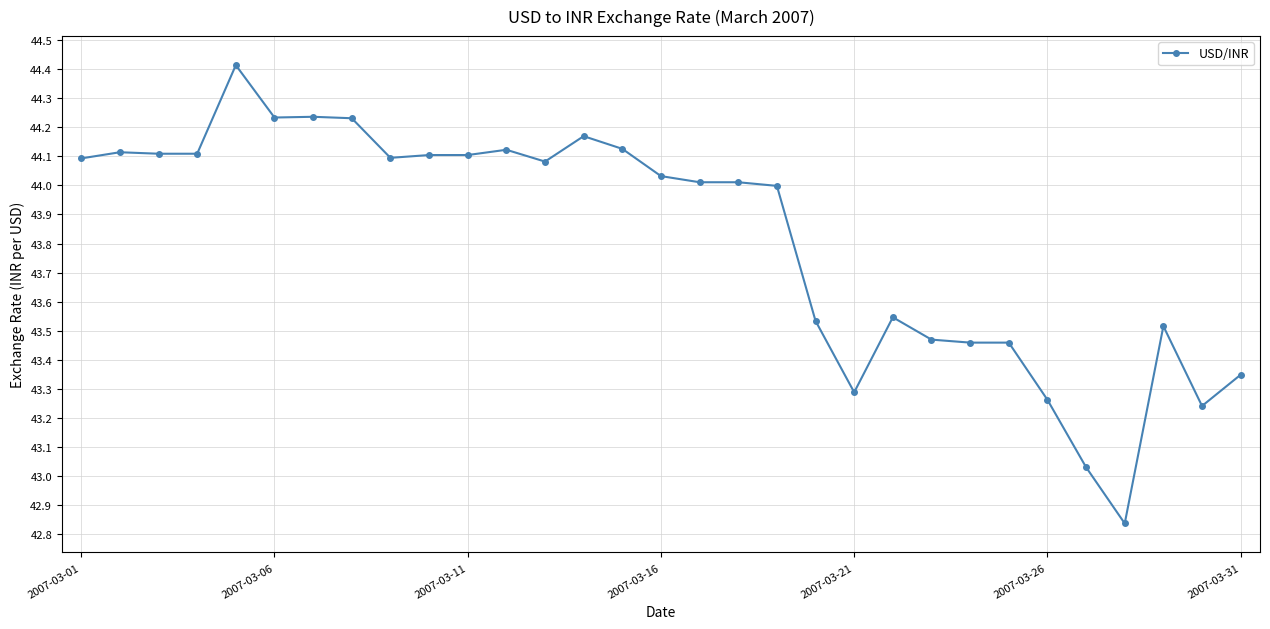

What is the difference between the maximum and minimum values?

1.6